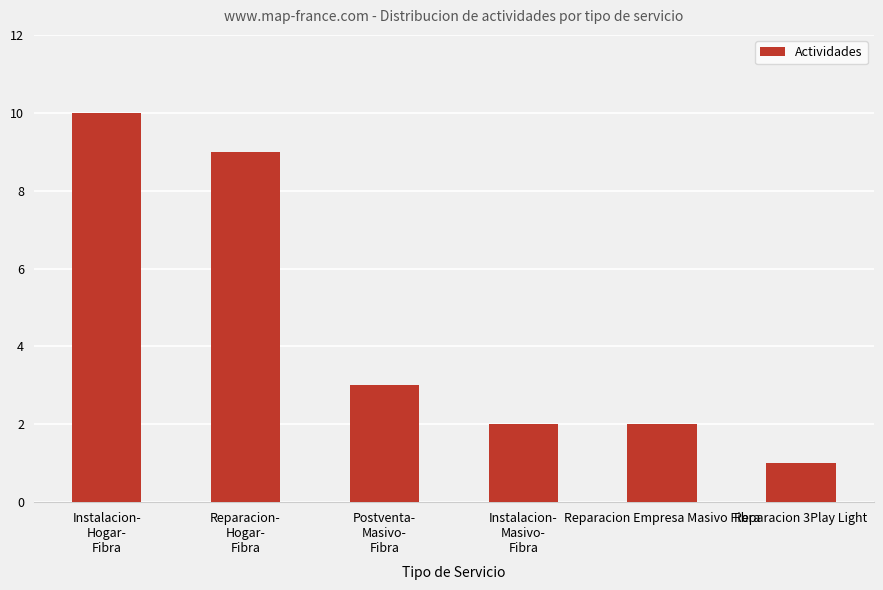

The value at Postventa-
Masivo-
Fibra is 5. True or false?

False